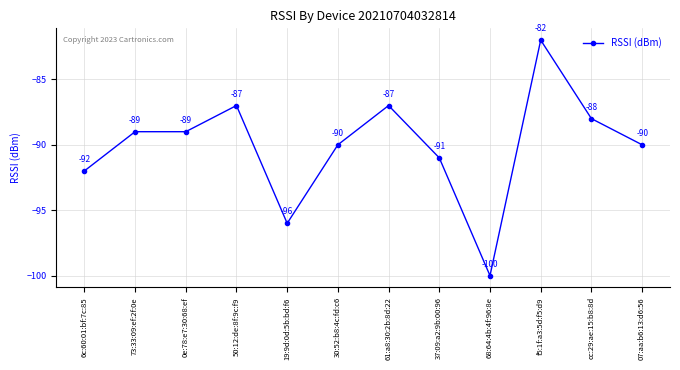

True or false: there are more than 1 points higher than both neighbors.

True